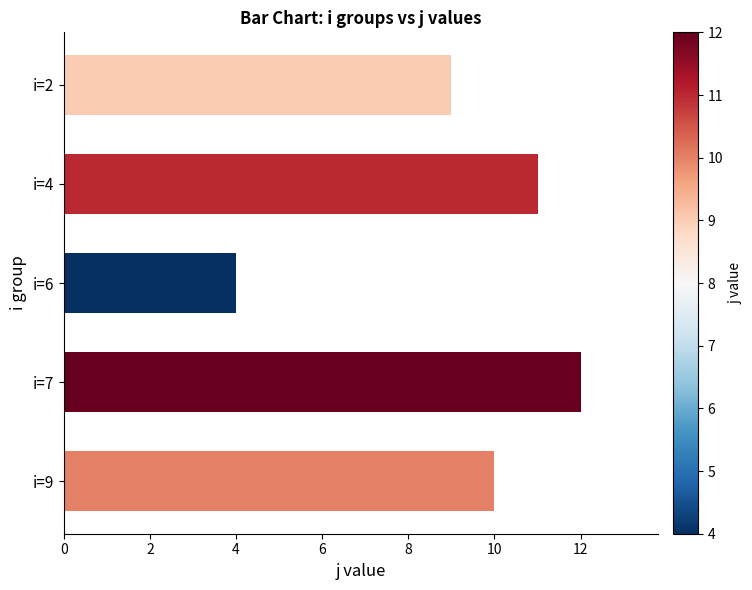

How many values are between 9 and 11?

3